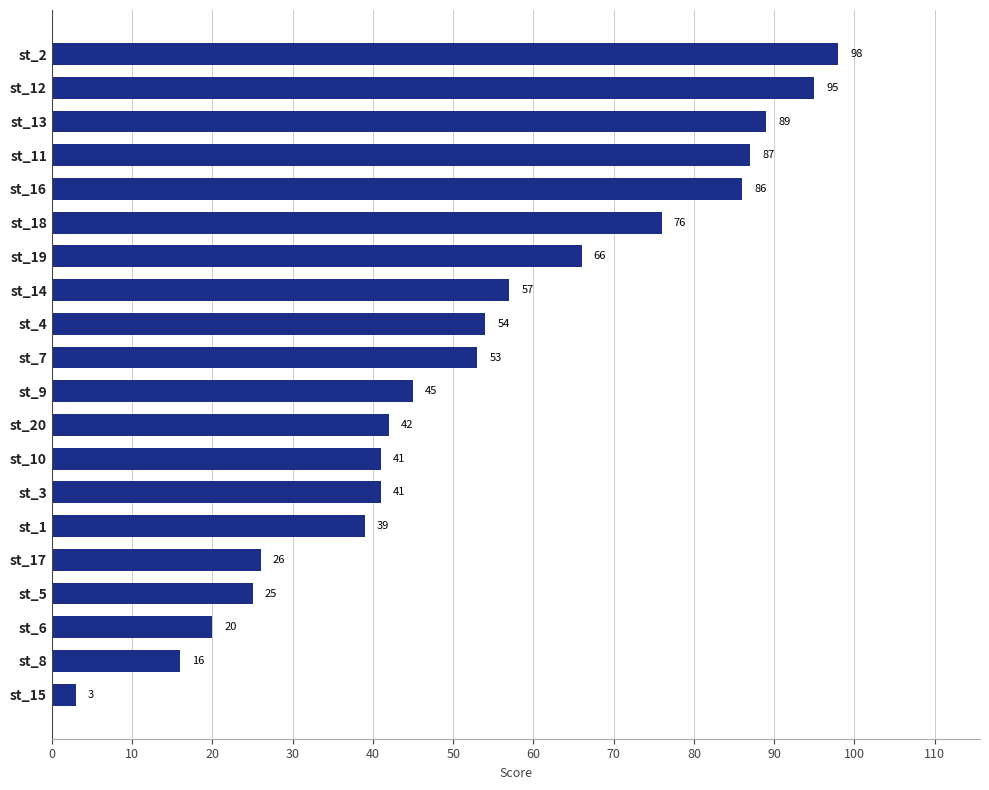

What is the change in value from st_10 to st_2?

+57